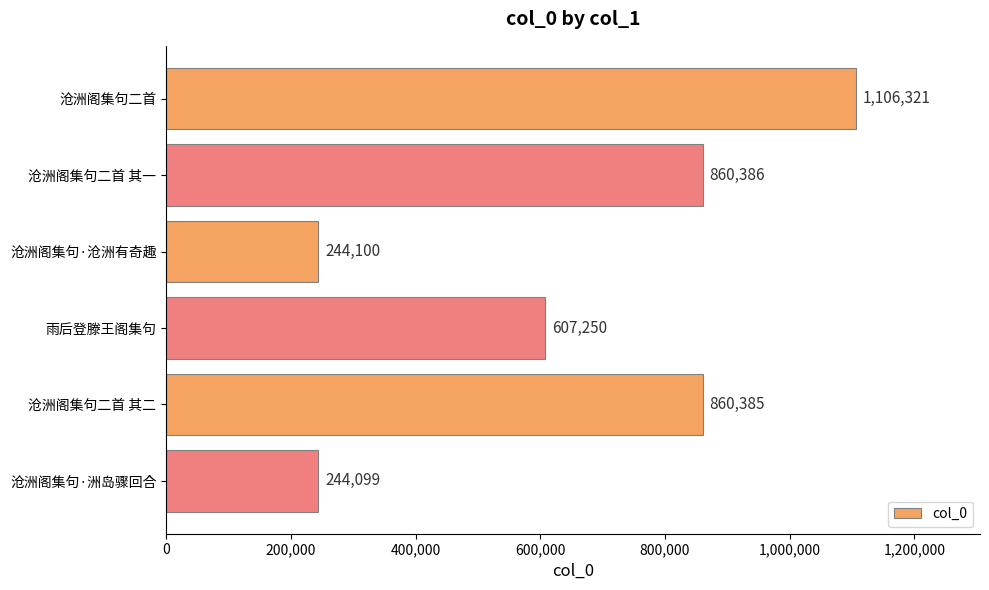

What is the sum of all values?

3922541